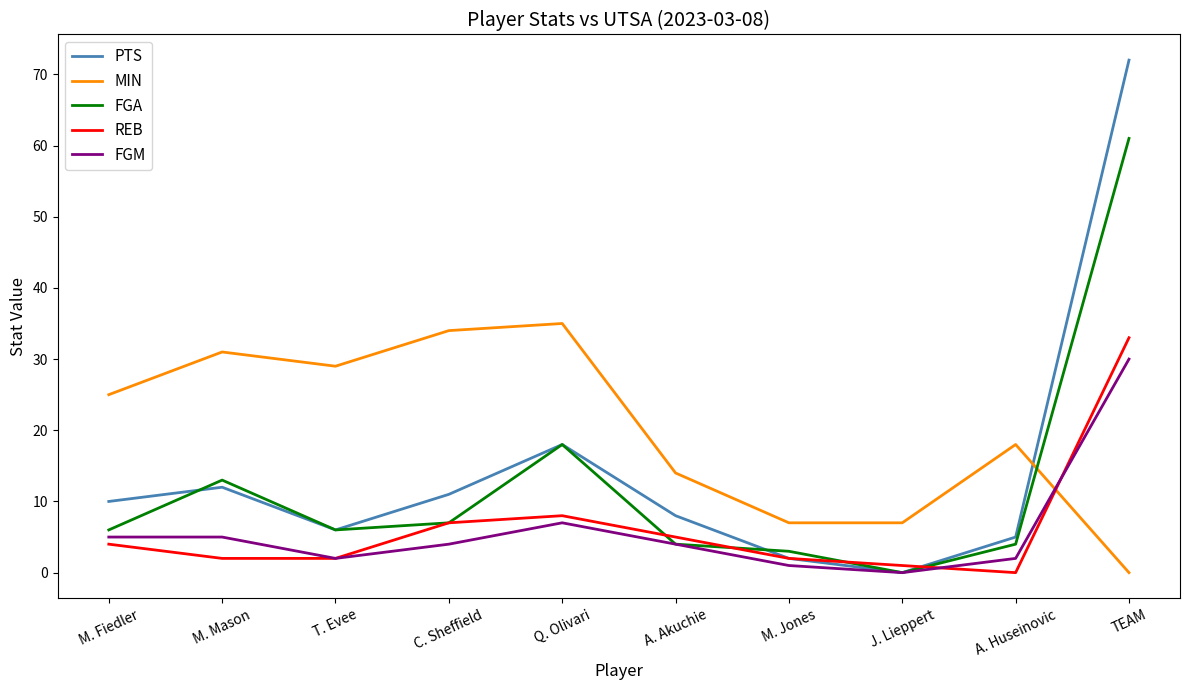

At which label does FGM first exceed 4?

M. Fiedler